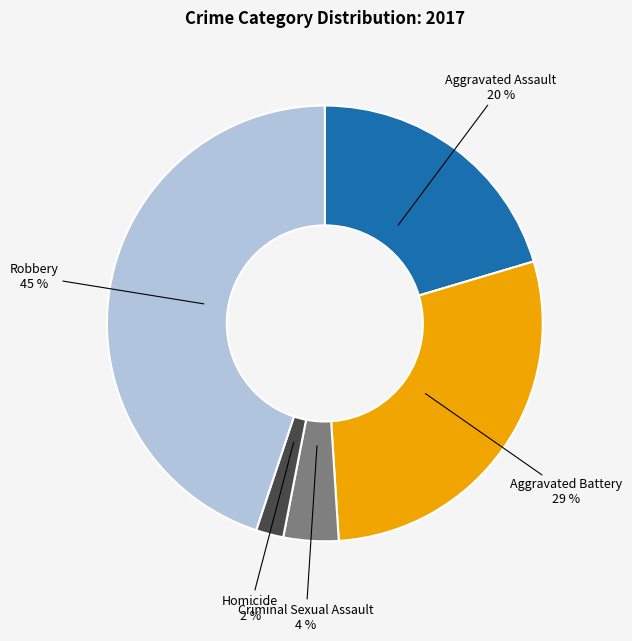

Does Criminal Sexual Assault account for over 50% of the chart?

No